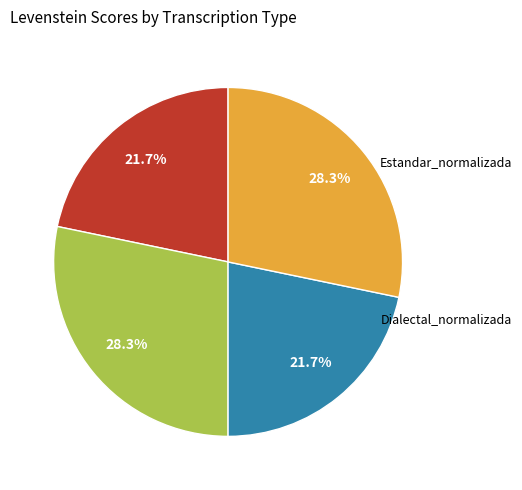

Does any single category account for the majority?

No